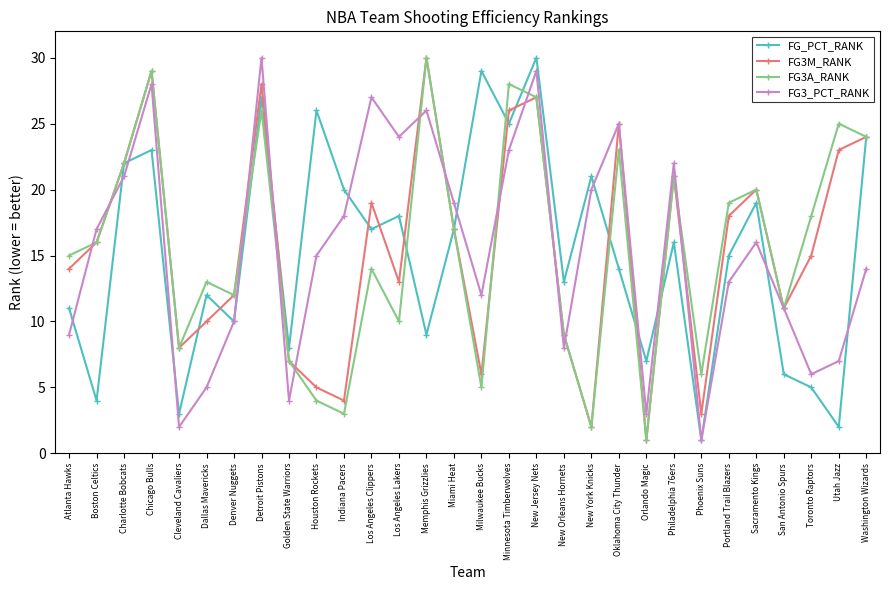

Between Houston Rockets and Philadelphia 76ers, which series saw the biggest shift?

FG3A_RANK